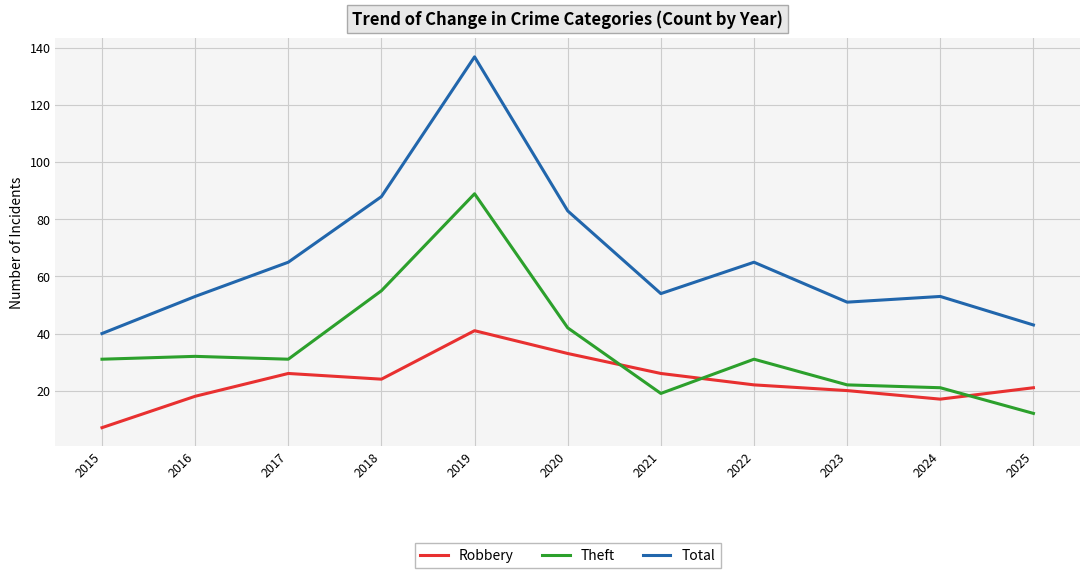

Read the Theft value at 2015, to the nearest 10.

30